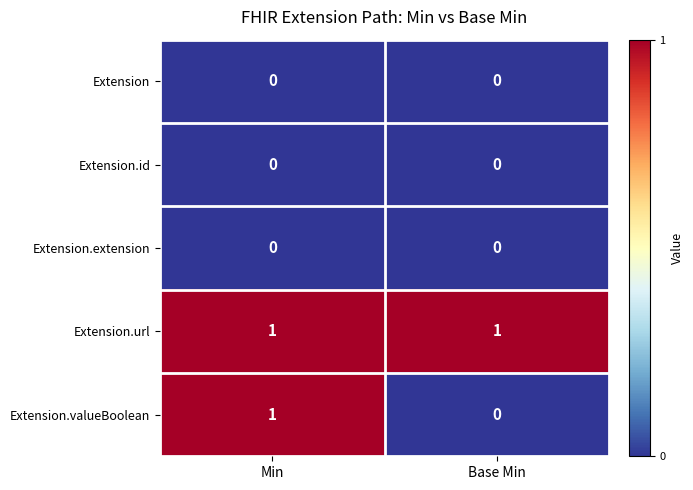

Which series has the widest spread of values?

Extension.valueBoolean